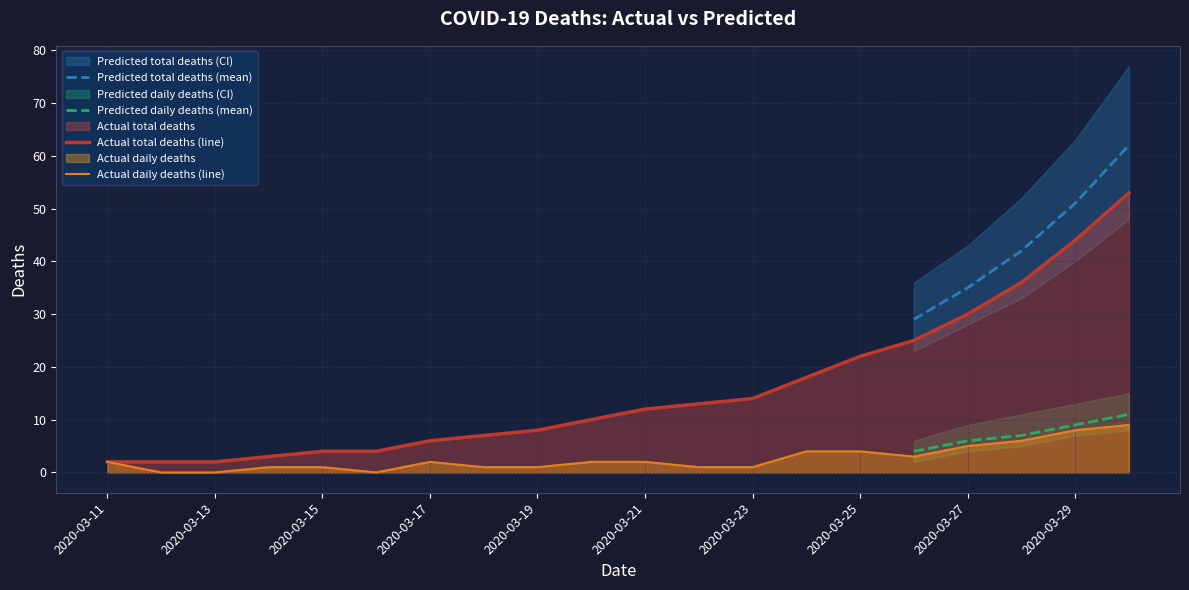

True or false: Actual total deaths (line) and Actual daily deaths (line) intersect in this chart.

False